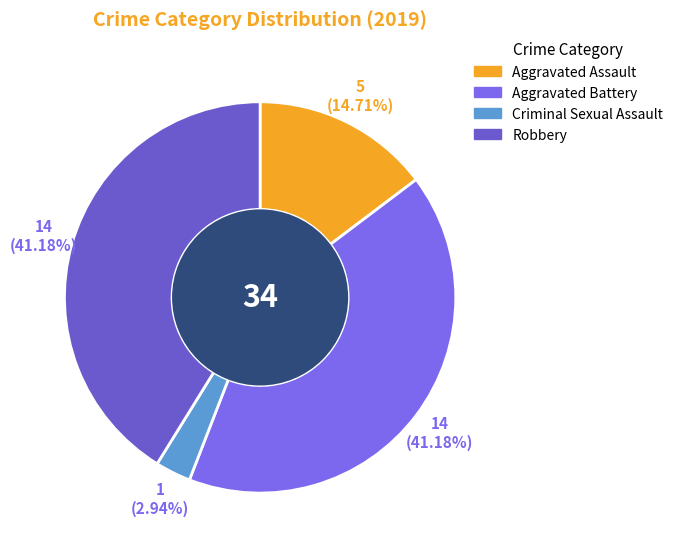

How much of the chart is everything except Aggravated Assault?

85.3%